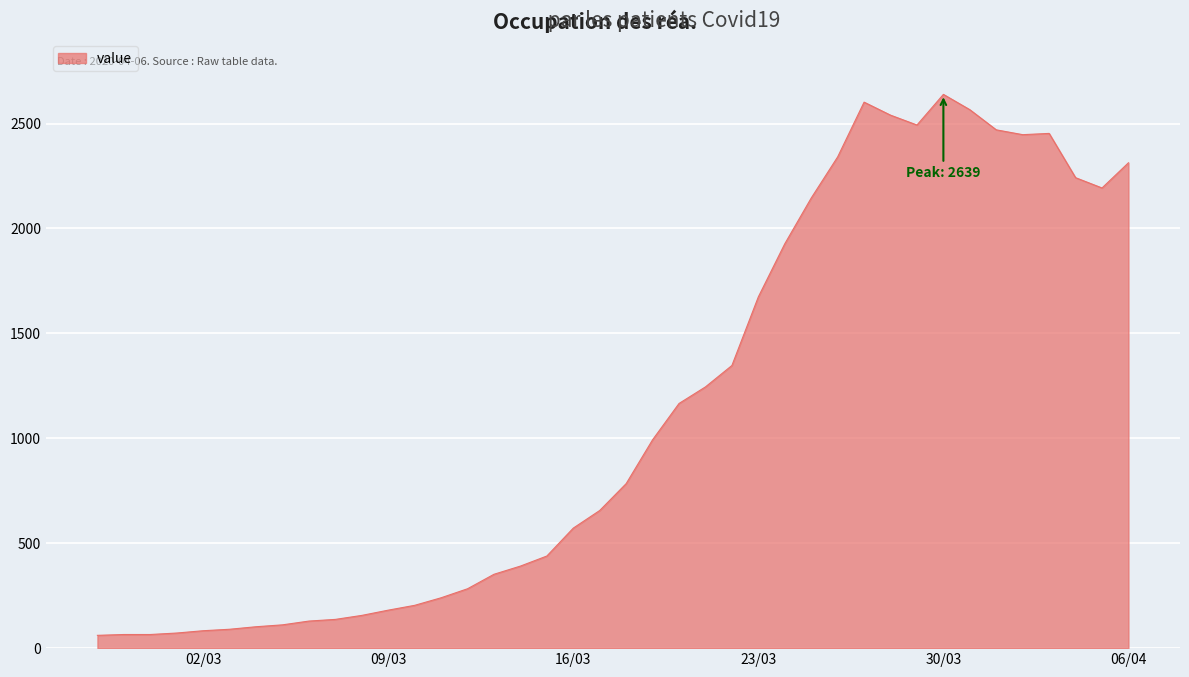

What is the smallest value displayed?

61